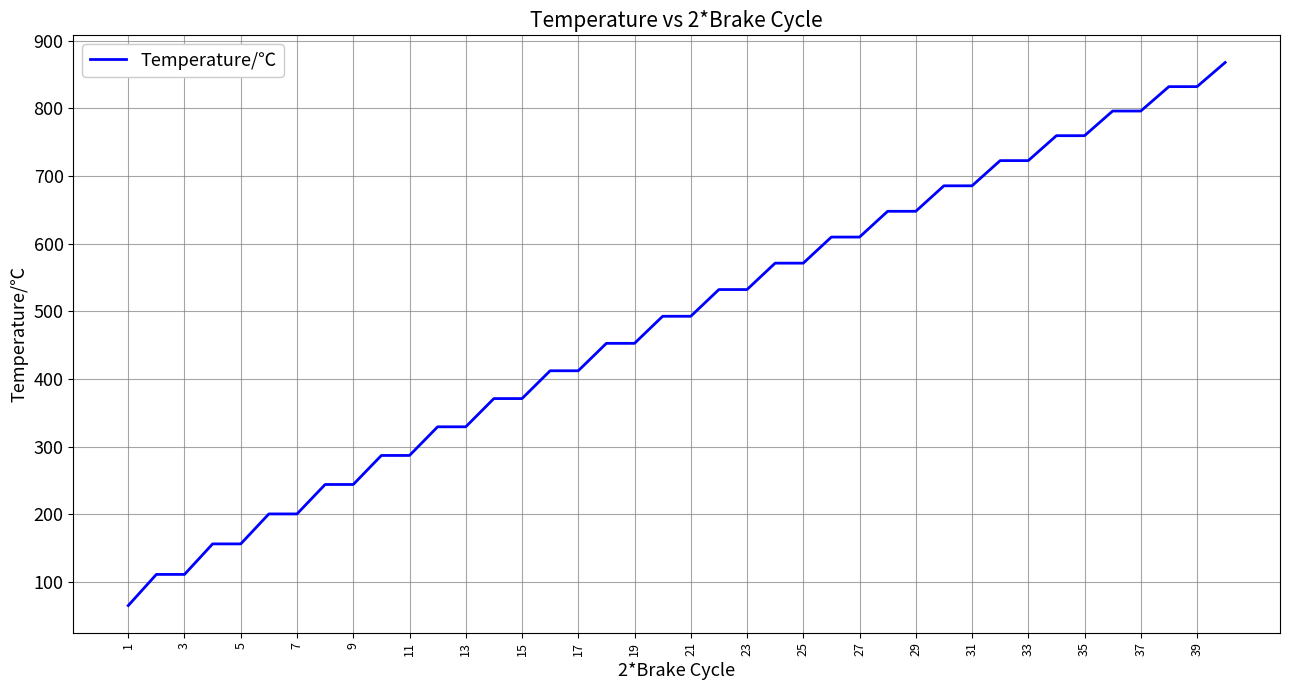

What is the difference between the maximum and minimum values?

802.6